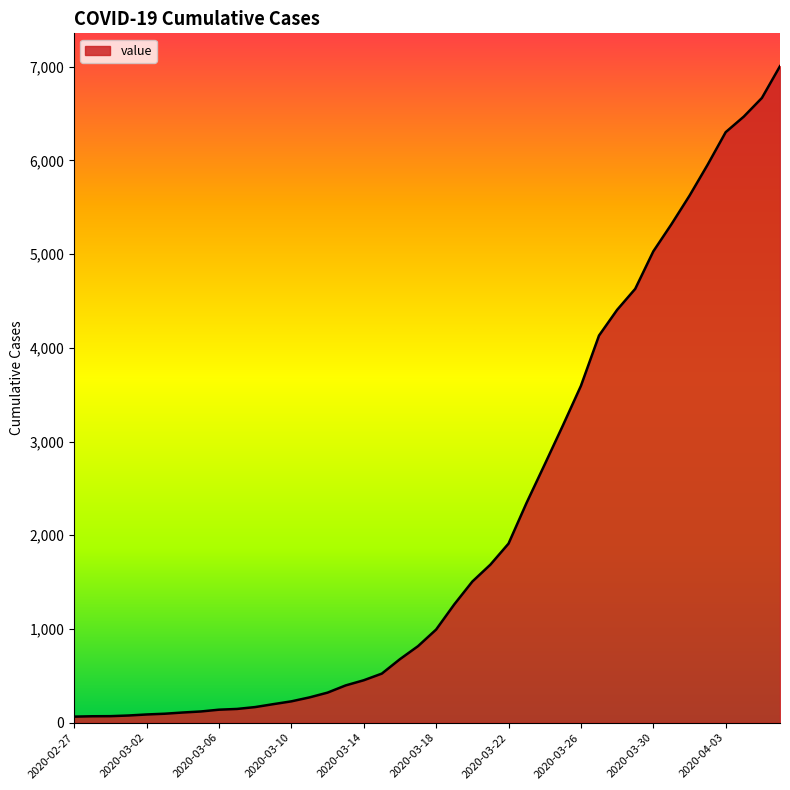

What is the greatest value displayed?

7005